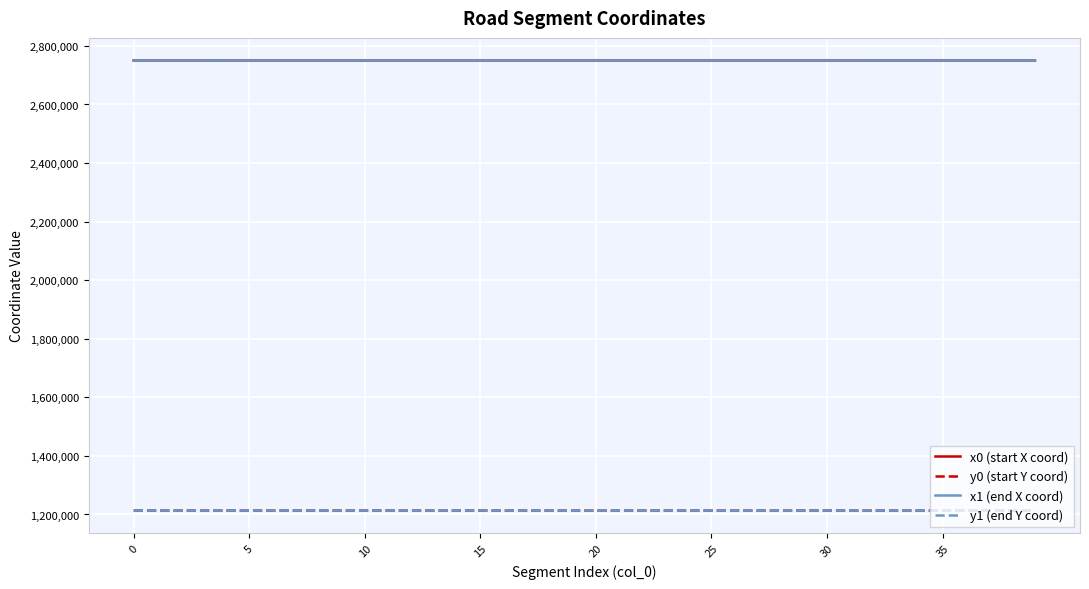

What is the smallest value displayed?

1213150.2